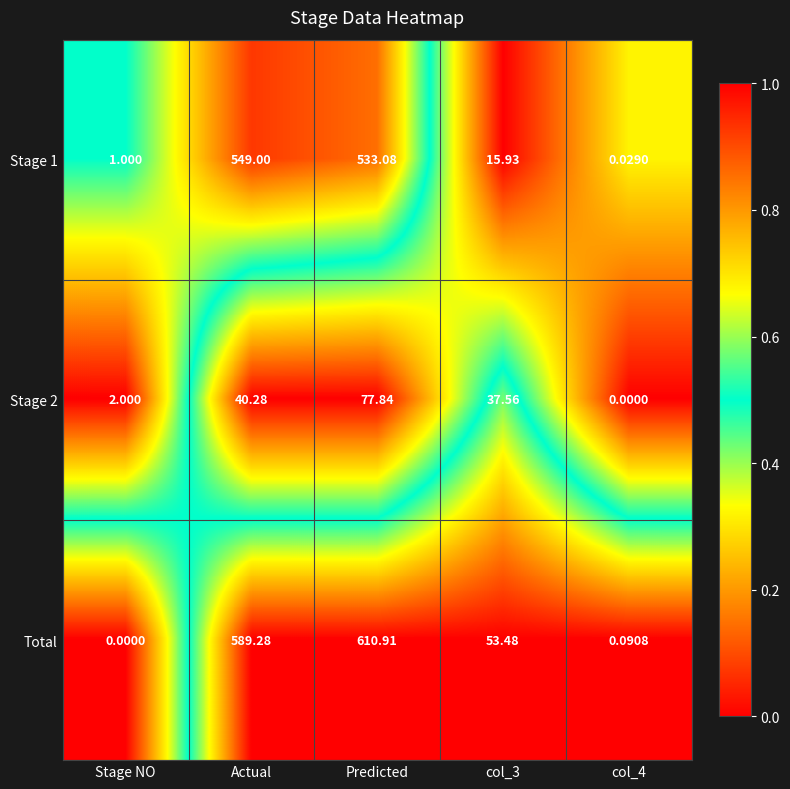

Rank the series at Predicted from highest to lowest value.

Total, Stage 1, Stage 2